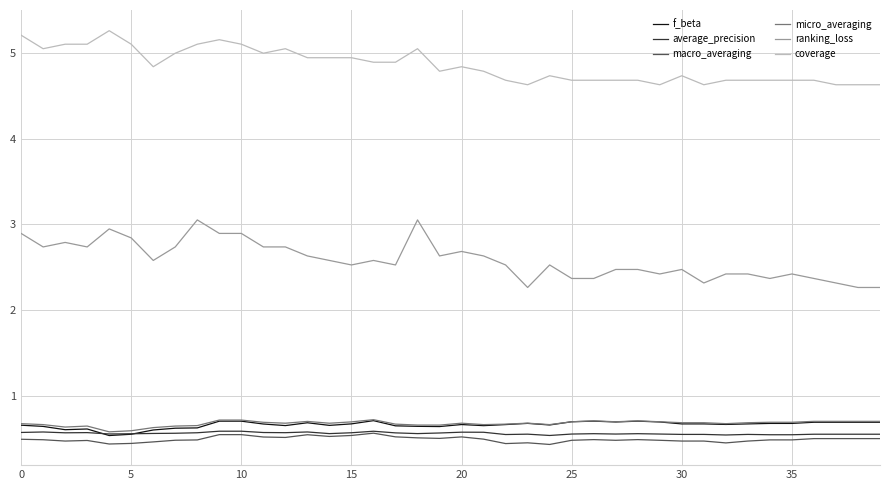

Which series has the largest total across all categories?

coverage